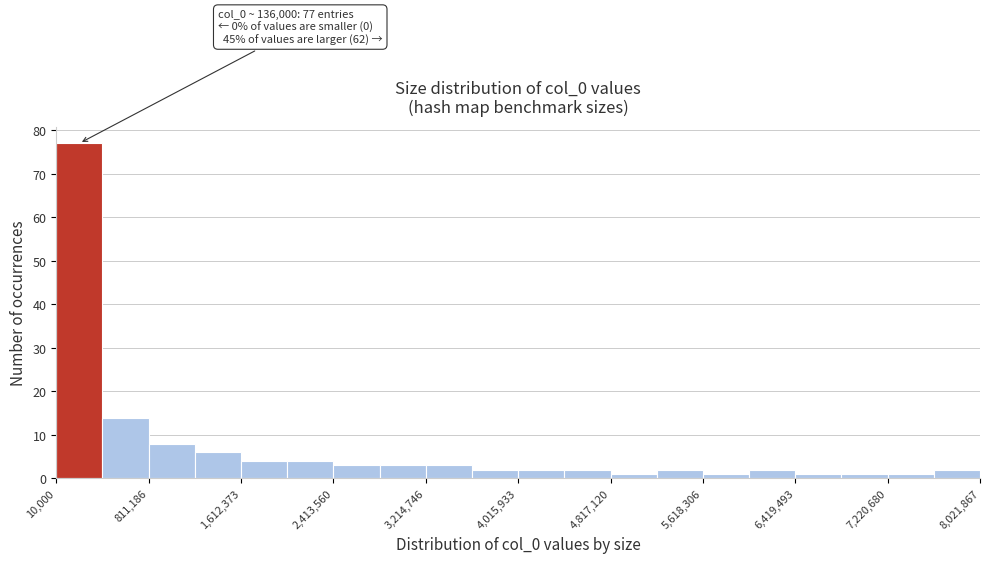

Which range on the x-axis has the tallest bar?

0 to 400000